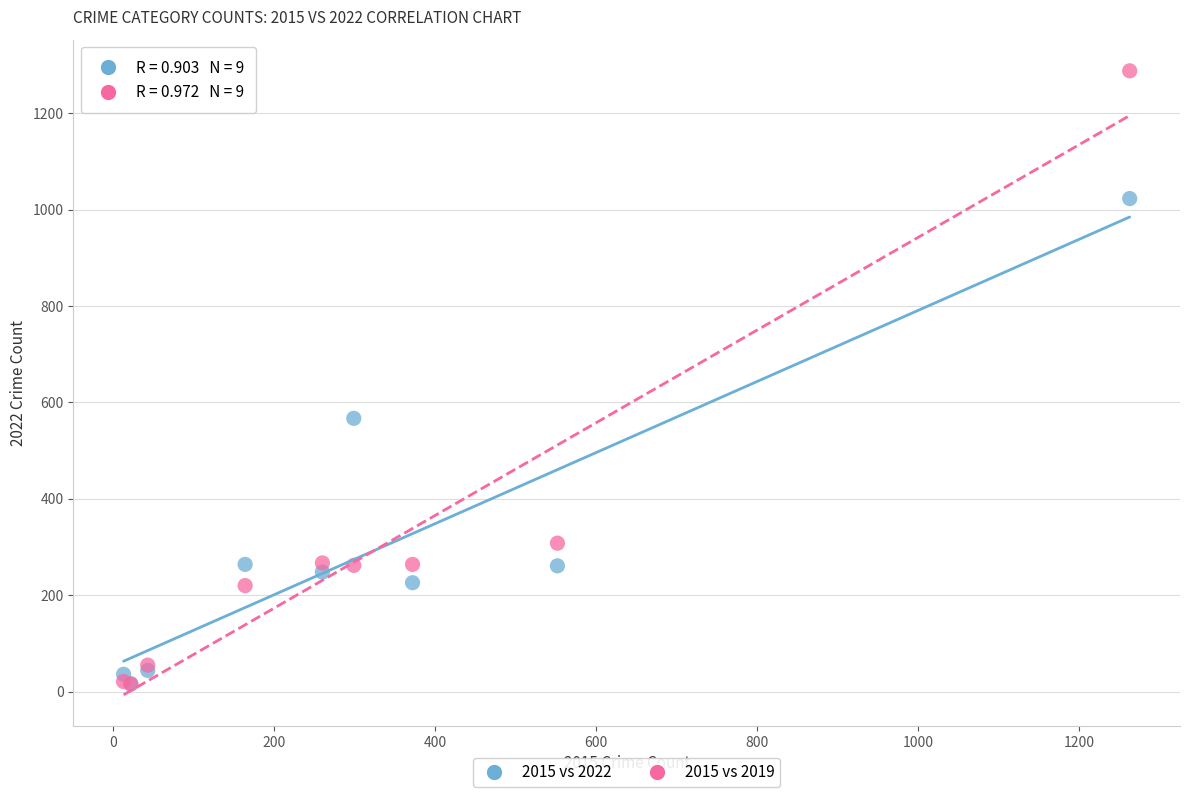

What are all the series names shown in the legend?

2015 vs 2022, 2015 vs 2019